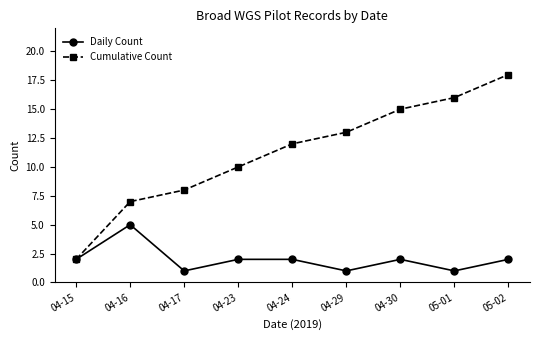

What is the sum of all Cumulative Count values?

101